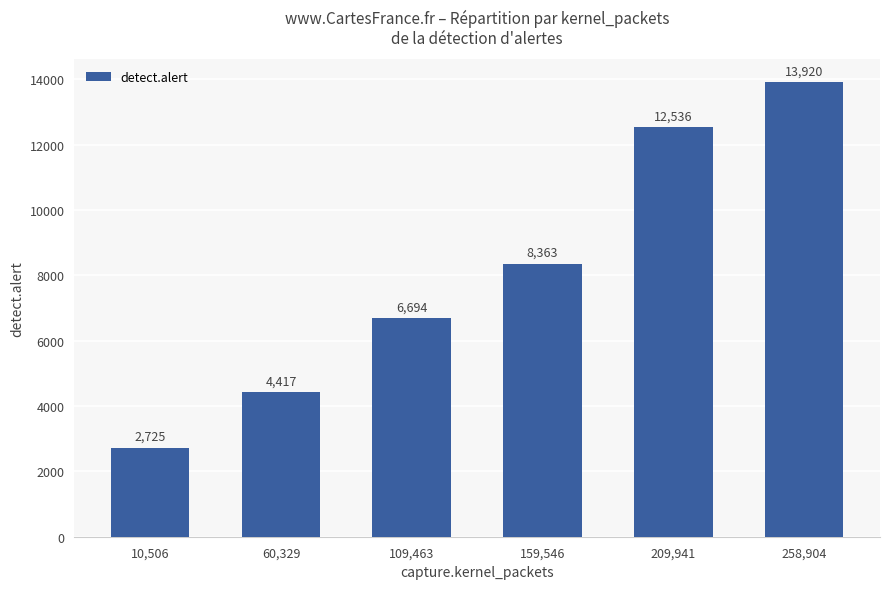

What is the label of the 6th bar from the right?

10,506